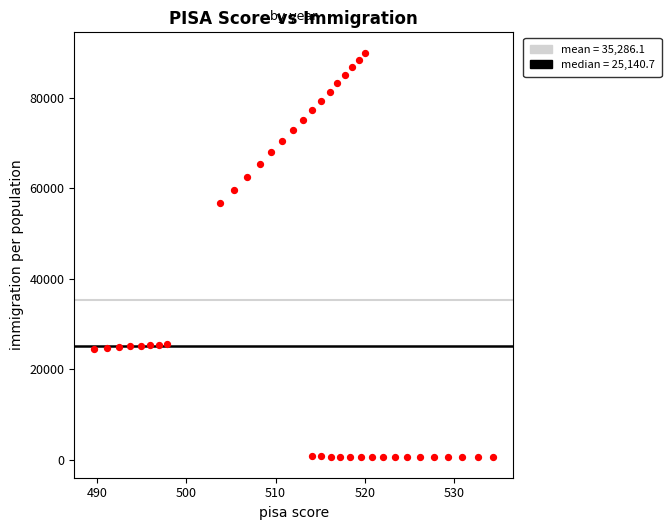

What is the range of Y values (max minus min)?

89471.8